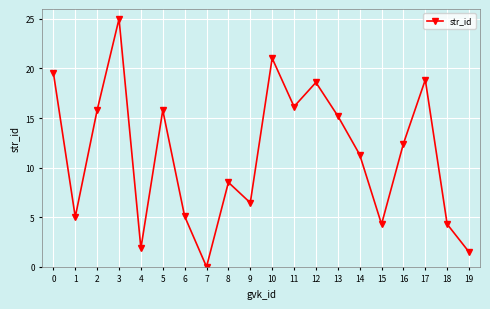

Does the chart display data point markers on the line(s)?

Yes